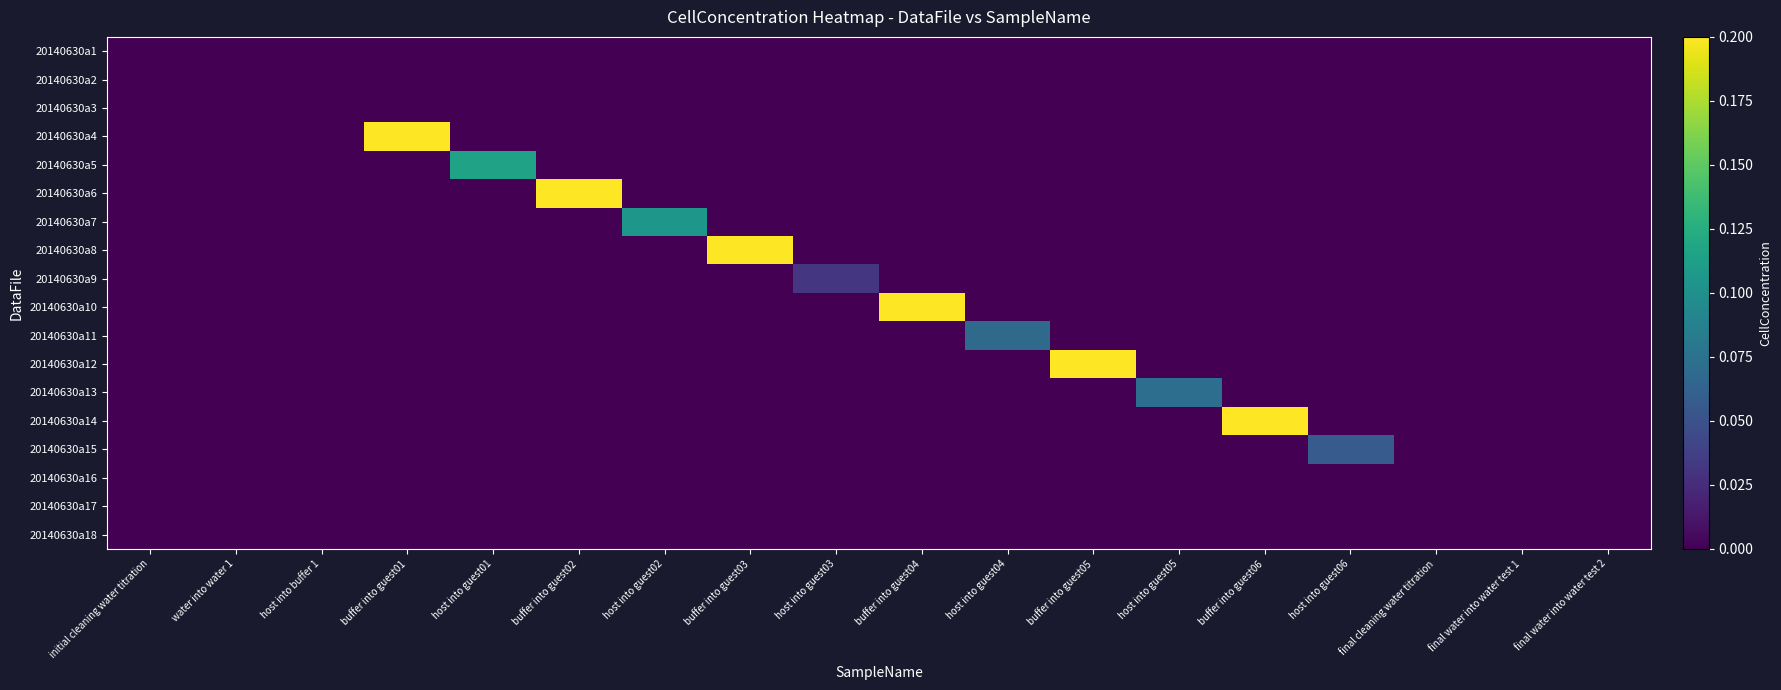

Reading left to right, list all the values displayed in this chart.

20140630a1: initial cleaning water titration=0.0	water into water 1=0.0	host into buffer 1=0.0	buffer into guest01=0.0	host into guest01=0.0	buffer into guest02=0.0	host into guest02=0.0	buffer into guest03=0.0	host into guest03=0.0	buffer into guest04=0.0	host into guest04=0.0	buffer into guest05=0.0	host into guest05=0.0	buffer into guest06=0.0	host into guest06=0.0	final cleaning water titration=0.0	final water into water test 1=0.0	final water into water test 2=0.0
20140630a2: initial cleaning water titration=0.0	water into water 1=0.0	host into buffer 1=0.0	buffer into guest01=0.0	host into guest01=0.0	buffer into guest02=0.0	host into guest02=0.0	buffer into guest03=0.0	host into guest03=0.0	buffer into guest04=0.0	host into guest04=0.0	buffer into guest05=0.0	host into guest05=0.0	buffer into guest06=0.0	host into guest06=0.0	final cleaning water titration=0.0	final water into water test 1=0.0	final water into water test 2=0.0
20140630a3: initial cleaning water titration=0.0	water into water 1=0.0	host into buffer 1=0.0	buffer into guest01=0.0	host into guest01=0.0	buffer into guest02=0.0	host into guest02=0.0	buffer into guest03=0.0	host into guest03=0.0	buffer into guest04=0.0	host into guest04=0.0	buffer into guest05=0.0	host into guest05=0.0	buffer into guest06=0.0	host into guest06=0.0	final cleaning water titration=0.0	final water into water test 1=0.0	final water into water test 2=0.0
20140630a4: initial cleaning water titration=0.0	water into water 1=0.0	host into buffer 1=0.0	buffer into guest01=0.2	host into guest01=0.0	buffer into guest02=0.0	host into guest02=0.0	buffer into guest03=0.0	host into guest03=0.0	buffer into guest04=0.0	host into guest04=0.0	buffer into guest05=0.0	host into guest05=0.0	buffer into guest06=0.0	host into guest06=0.0	final cleaning water titration=0.0	final water into water test 1=0.0	final water into water test 2=0.0
20140630a5: initial cleaning water titration=0.0	water into water 1=0.0	host into buffer 1=0.0	buffer into guest01=0.0	host into guest01=0.1	buffer into guest02=0.0	host into guest02=0.0	buffer into guest03=0.0	host into guest03=0.0	buffer into guest04=0.0	host into guest04=0.0	buffer into guest05=0.0	host into guest05=0.0	buffer into guest06=0.0	host into guest06=0.0	final cleaning water titration=0.0	final water into water test 1=0.0	final water into water test 2=0.0
20140630a6: initial cleaning water titration=0.0	water into water 1=0.0	host into buffer 1=0.0	buffer into guest01=0.0	host into guest01=0.0	buffer into guest02=0.2	host into guest02=0.0	buffer into guest03=0.0	host into guest03=0.0	buffer into guest04=0.0	host into guest04=0.0	buffer into guest05=0.0	host into guest05=0.0	buffer into guest06=0.0	host into guest06=0.0	final cleaning water titration=0.0	final water into water test 1=0.0	final water into water test 2=0.0
20140630a7: initial cleaning water titration=0.0	water into water 1=0.0	host into buffer 1=0.0	buffer into guest01=0.0	host into guest01=0.0	buffer into guest02=0.0	host into guest02=0.1	buffer into guest03=0.0	host into guest03=0.0	buffer into guest04=0.0	host into guest04=0.0	buffer into guest05=0.0	host into guest05=0.0	buffer into guest06=0.0	host into guest06=0.0	final cleaning water titration=0.0	final water into water test 1=0.0	final water into water test 2=0.0
20140630a8: initial cleaning water titration=0.0	water into water 1=0.0	host into buffer 1=0.0	buffer into guest01=0.0	host into guest01=0.0	buffer into guest02=0.0	host into guest02=0.0	buffer into guest03=0.2	host into guest03=0.0	buffer into guest04=0.0	host into guest04=0.0	buffer into guest05=0.0	host into guest05=0.0	buffer into guest06=0.0	host into guest06=0.0	final cleaning water titration=0.0	final water into water test 1=0.0	final water into water test 2=0.0
20140630a9: initial cleaning water titration=0.0	water into water 1=0.0	host into buffer 1=0.0	buffer into guest01=0.0	host into guest01=0.0	buffer into guest02=0.0	host into guest02=0.0	buffer into guest03=0.0	host into guest03=0.0	buffer into guest04=0.0	host into guest04=0.0	buffer into guest05=0.0	host into guest05=0.0	buffer into guest06=0.0	host into guest06=0.0	final cleaning water titration=0.0	final water into water test 1=0.0	final water into water test 2=0.0
20140630a10: initial cleaning water titration=0.0	water into water 1=0.0	host into buffer 1=0.0	buffer into guest01=0.0	host into guest01=0.0	buffer into guest02=0.0	host into guest02=0.0	buffer into guest03=0.0	host into guest03=0.0	buffer into guest04=0.2	host into guest04=0.0	buffer into guest05=0.0	host into guest05=0.0	buffer into guest06=0.0	host into guest06=0.0	final cleaning water titration=0.0	final water into water test 1=0.0	final water into water test 2=0.0
20140630a11: initial cleaning water titration=0.0	water into water 1=0.0	host into buffer 1=0.0	buffer into guest01=0.0	host into guest01=0.0	buffer into guest02=0.0	host into guest02=0.0	buffer into guest03=0.0	host into guest03=0.0	buffer into guest04=0.0	host into guest04=0.1	buffer into guest05=0.0	host into guest05=0.0	buffer into guest06=0.0	host into guest06=0.0	final cleaning water titration=0.0	final water into water test 1=0.0	final water into water test 2=0.0
20140630a12: initial cleaning water titration=0.0	water into water 1=0.0	host into buffer 1=0.0	buffer into guest01=0.0	host into guest01=0.0	buffer into guest02=0.0	host into guest02=0.0	buffer into guest03=0.0	host into guest03=0.0	buffer into guest04=0.0	host into guest04=0.0	buffer into guest05=0.2	host into guest05=0.0	buffer into guest06=0.0	host into guest06=0.0	final cleaning water titration=0.0	final water into water test 1=0.0	final water into water test 2=0.0
20140630a13: initial cleaning water titration=0.0	water into water 1=0.0	host into buffer 1=0.0	buffer into guest01=0.0	host into guest01=0.0	buffer into guest02=0.0	host into guest02=0.0	buffer into guest03=0.0	host into guest03=0.0	buffer into guest04=0.0	host into guest04=0.0	buffer into guest05=0.0	host into guest05=0.1	buffer into guest06=0.0	host into guest06=0.0	final cleaning water titration=0.0	final water into water test 1=0.0	final water into water test 2=0.0
20140630a14: initial cleaning water titration=0.0	water into water 1=0.0	host into buffer 1=0.0	buffer into guest01=0.0	host into guest01=0.0	buffer into guest02=0.0	host into guest02=0.0	buffer into guest03=0.0	host into guest03=0.0	buffer into guest04=0.0	host into guest04=0.0	buffer into guest05=0.0	host into guest05=0.0	buffer into guest06=0.2	host into guest06=0.0	final cleaning water titration=0.0	final water into water test 1=0.0	final water into water test 2=0.0
20140630a15: initial cleaning water titration=0.0	water into water 1=0.0	host into buffer 1=0.0	buffer into guest01=0.0	host into guest01=0.0	buffer into guest02=0.0	host into guest02=0.0	buffer into guest03=0.0	host into guest03=0.0	buffer into guest04=0.0	host into guest04=0.0	buffer into guest05=0.0	host into guest05=0.0	buffer into guest06=0.0	host into guest06=0.1	final cleaning water titration=0.0	final water into water test 1=0.0	final water into water test 2=0.0
20140630a16: initial cleaning water titration=0.0	water into water 1=0.0	host into buffer 1=0.0	buffer into guest01=0.0	host into guest01=0.0	buffer into guest02=0.0	host into guest02=0.0	buffer into guest03=0.0	host into guest03=0.0	buffer into guest04=0.0	host into guest04=0.0	buffer into guest05=0.0	host into guest05=0.0	buffer into guest06=0.0	host into guest06=0.0	final cleaning water titration=0.0	final water into water test 1=0.0	final water into water test 2=0.0
20140630a17: initial cleaning water titration=0.0	water into water 1=0.0	host into buffer 1=0.0	buffer into guest01=0.0	host into guest01=0.0	buffer into guest02=0.0	host into guest02=0.0	buffer into guest03=0.0	host into guest03=0.0	buffer into guest04=0.0	host into guest04=0.0	buffer into guest05=0.0	host into guest05=0.0	buffer into guest06=0.0	host into guest06=0.0	final cleaning water titration=0.0	final water into water test 1=0.0	final water into water test 2=0.0
20140630a18: initial cleaning water titration=0.0	water into water 1=0.0	host into buffer 1=0.0	buffer into guest01=0.0	host into guest01=0.0	buffer into guest02=0.0	host into guest02=0.0	buffer into guest03=0.0	host into guest03=0.0	buffer into guest04=0.0	host into guest04=0.0	buffer into guest05=0.0	host into guest05=0.0	buffer into guest06=0.0	host into guest06=0.0	final cleaning water titration=0.0	final water into water test 1=0.0	final water into water test 2=0.0